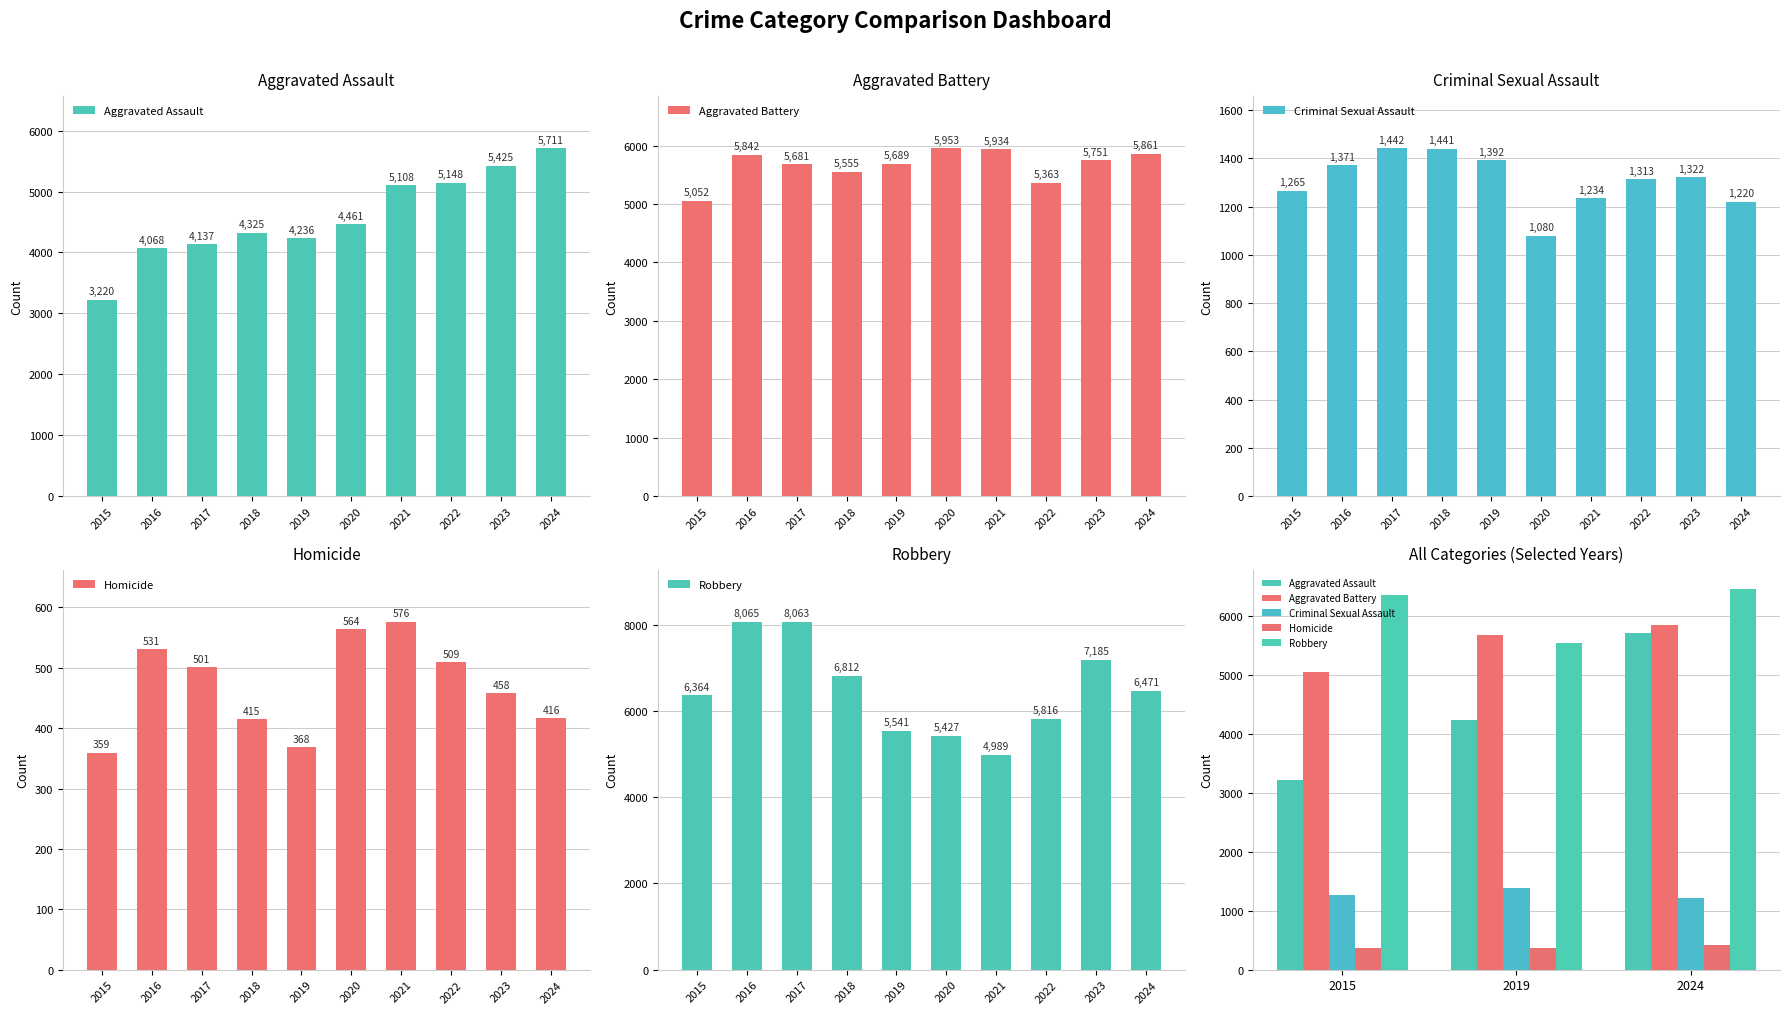

Where is Robbery nearest to the value 6006?

2015